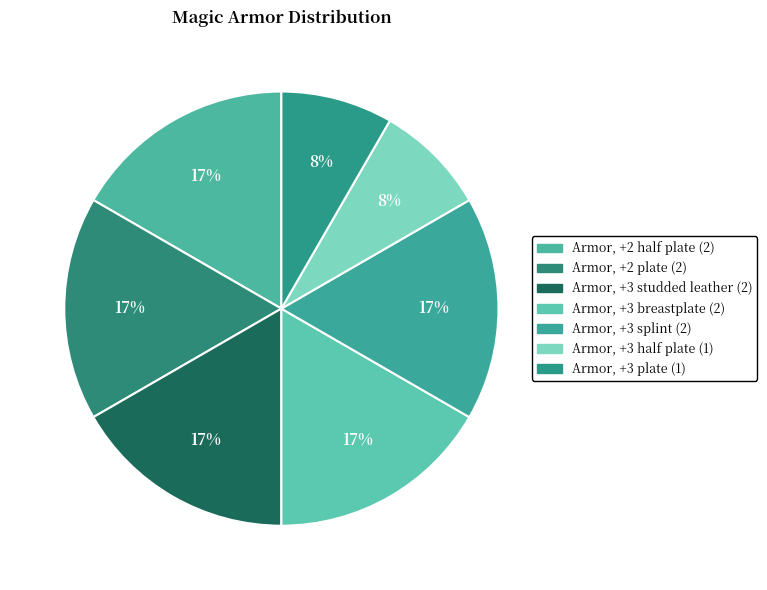

Does Armor, +2 half plate represent more than half of the total?

No